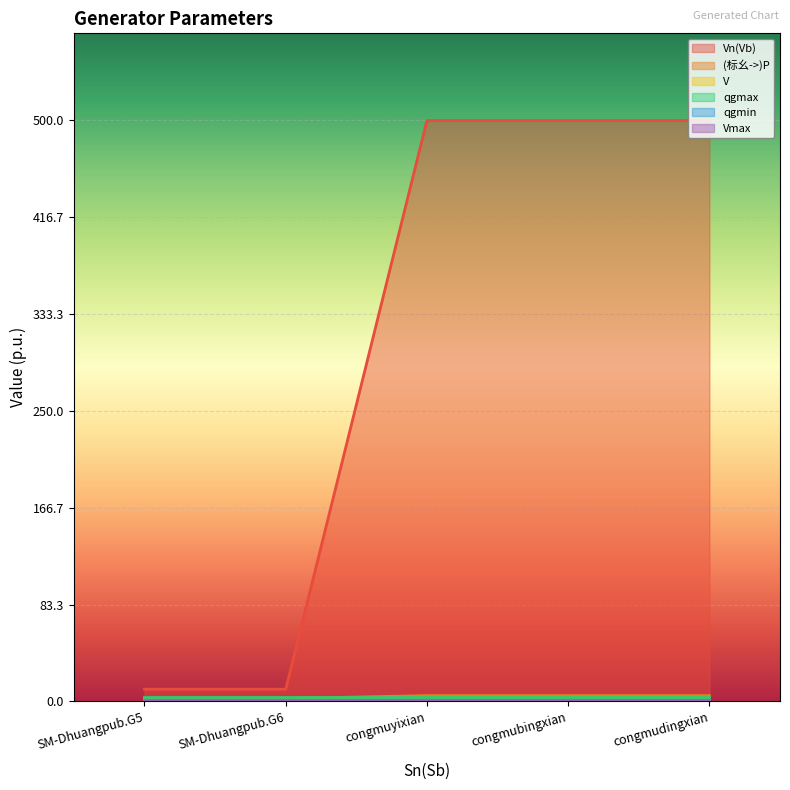

List the series in order of their peak value, lowest first.

qgmin, V, Vmax, qgmax, (标幺->)P, Vn(Vb)